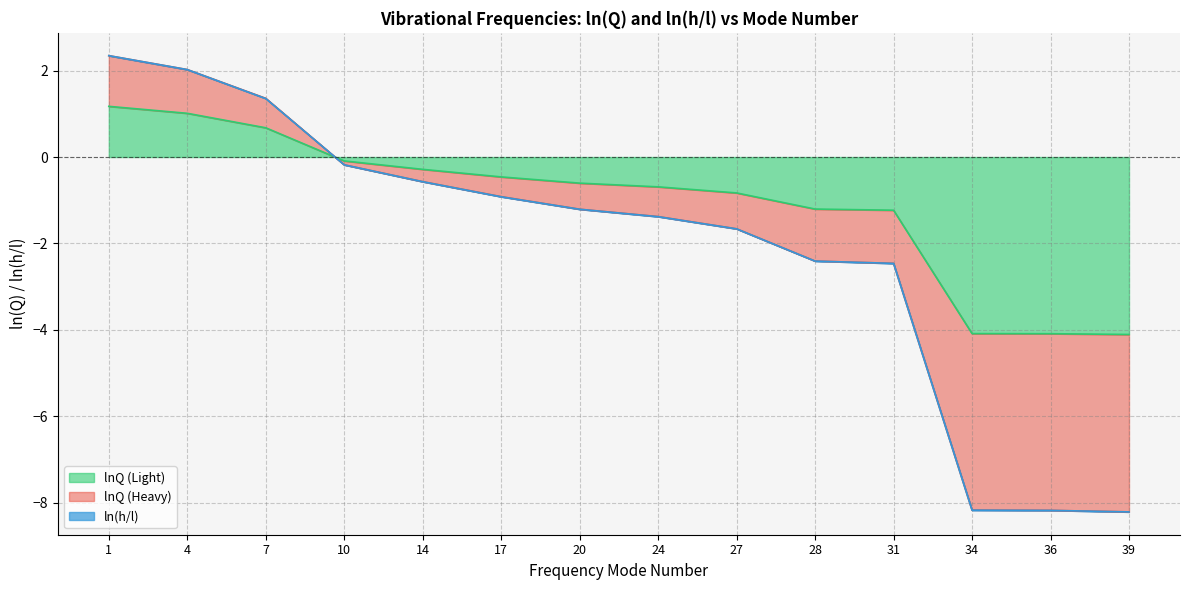

Does the chart have visible grid lines?

Yes